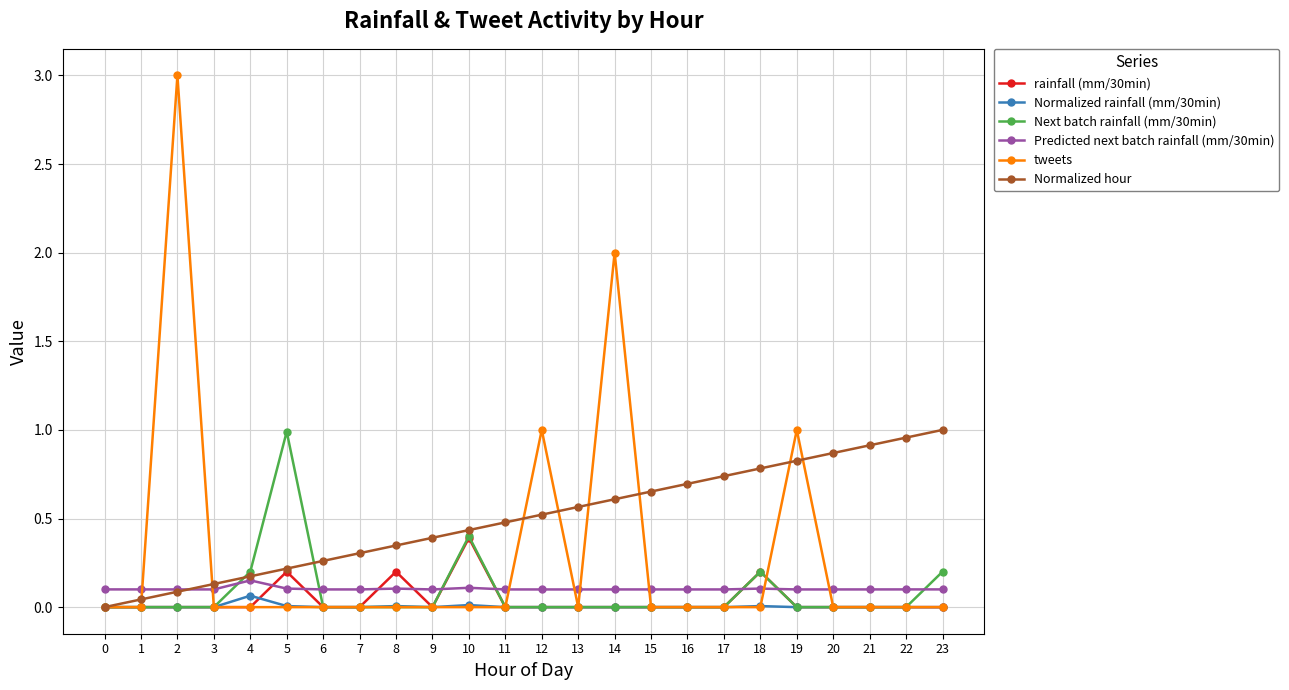

Where do Predicted next batch rainfall (mm/30min) and rainfall (mm/30min) first cross each other?

4 and 5